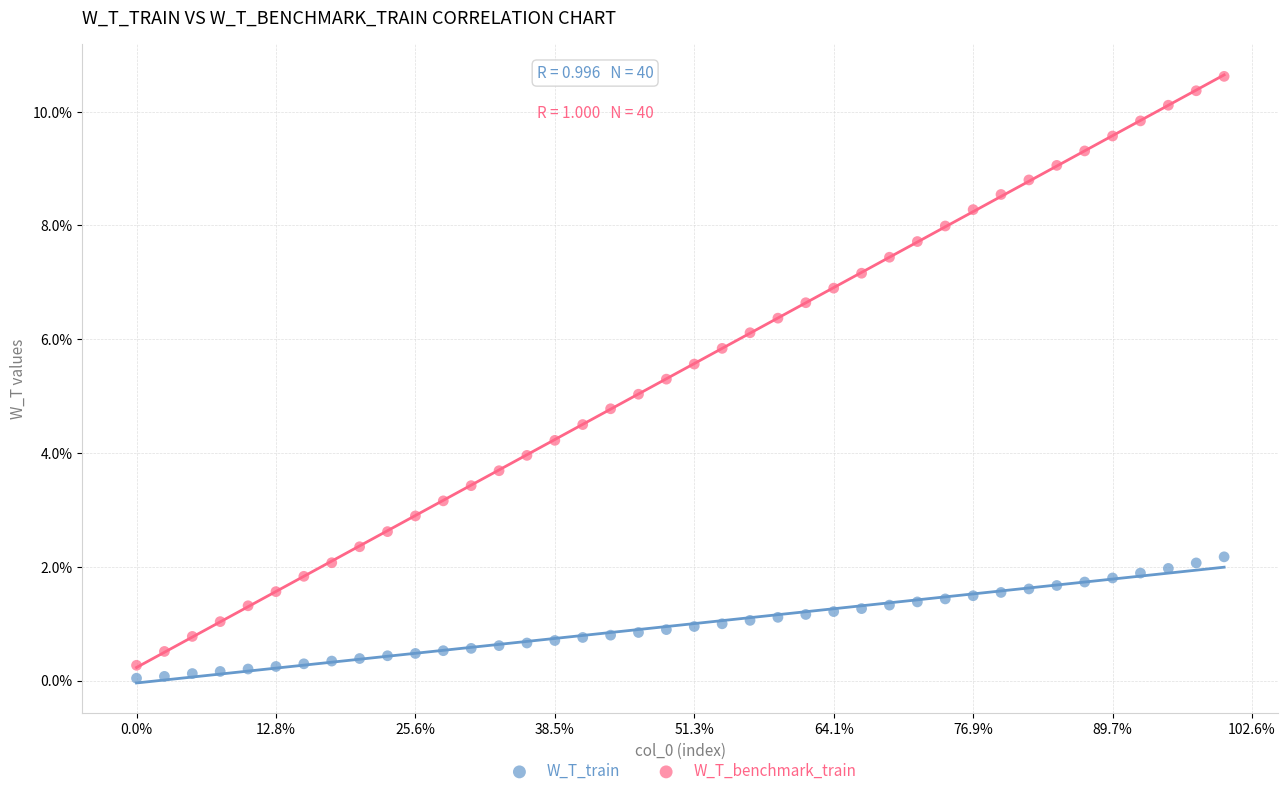

Which series reaches the maximum Y coordinate?

W_T_benchmark_train